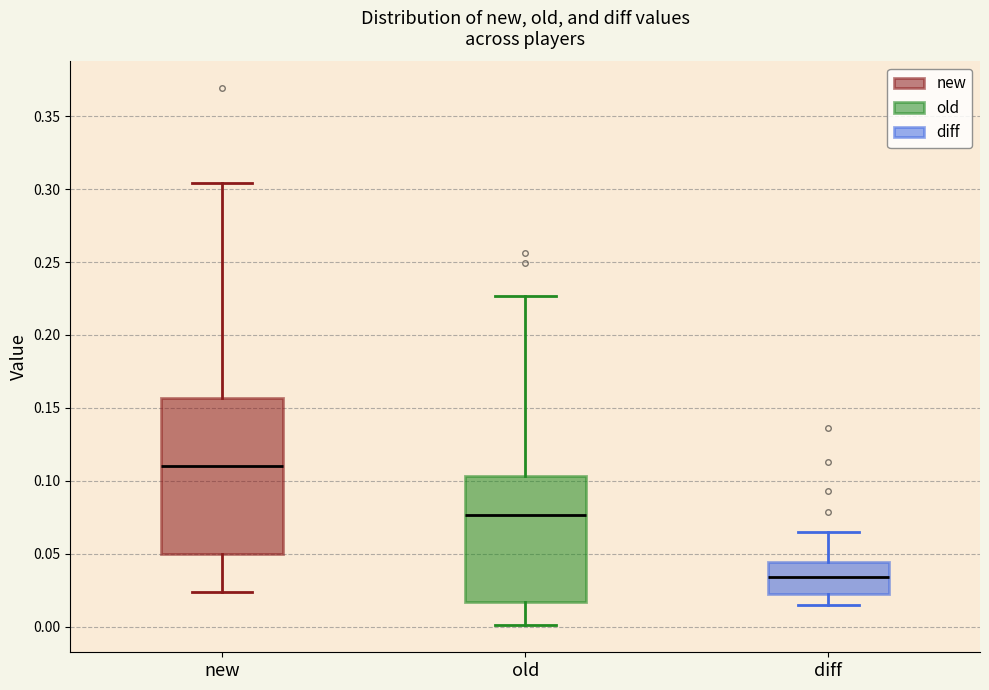

Which box's median line is the highest?

new